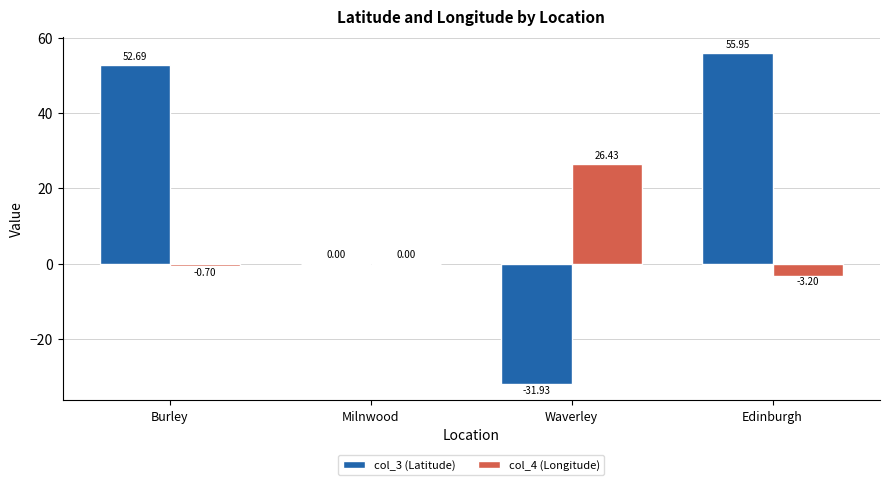

Between Burley and Edinburgh, which series saw the biggest shift?

col_3 (Latitude)